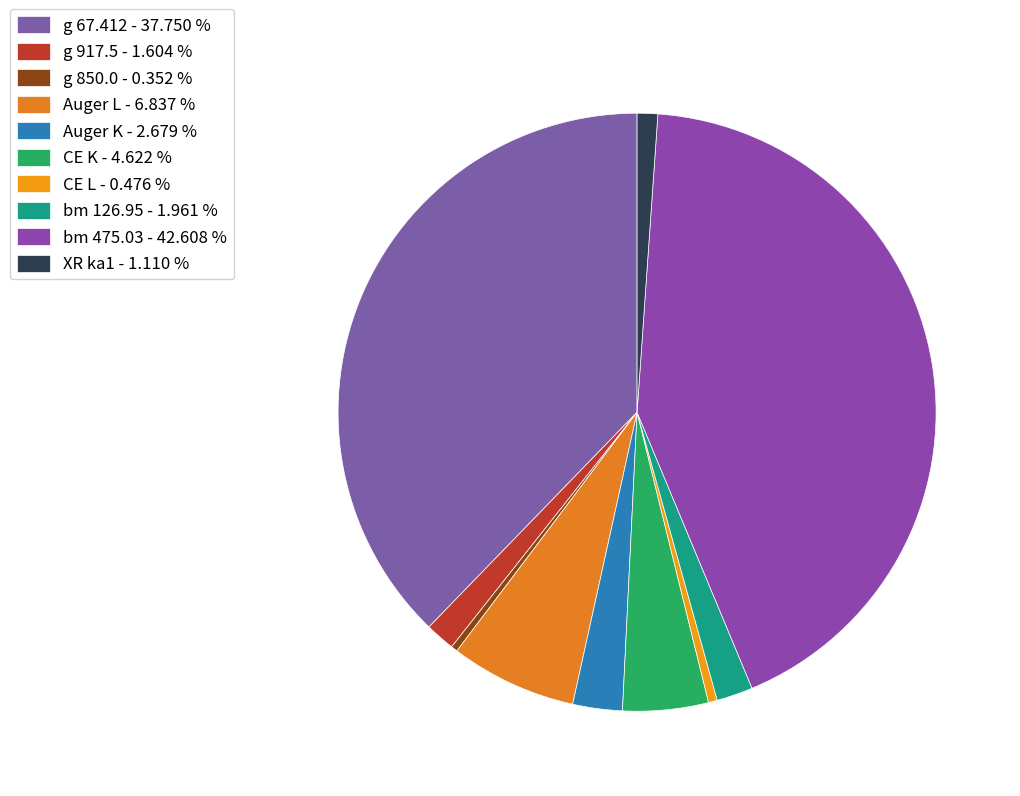

Count the number of slices in the pie.

10